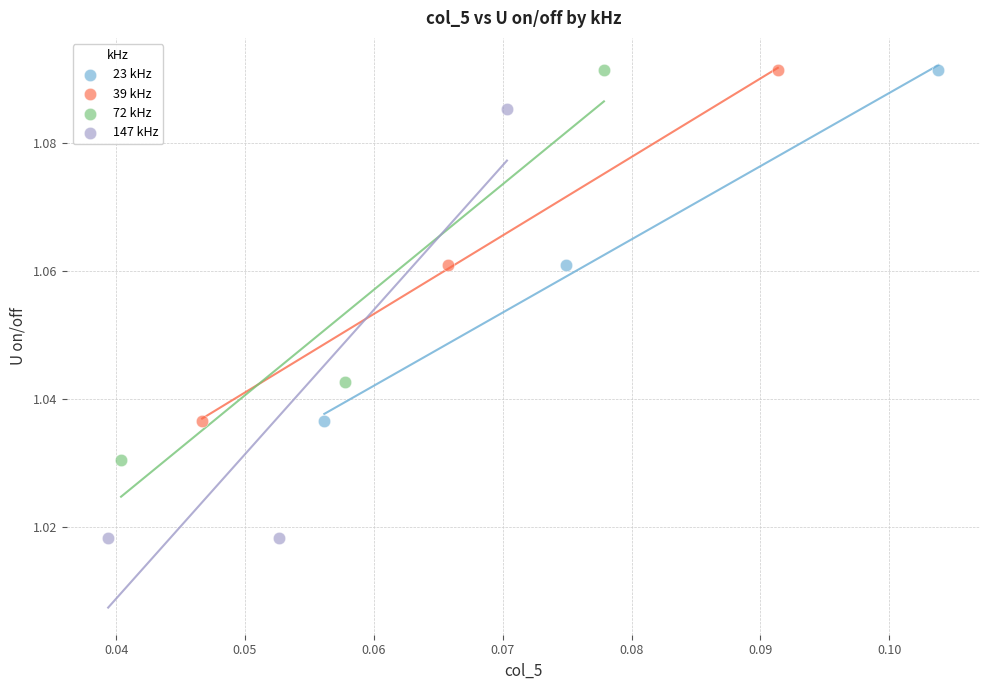

Which series reaches the minimum Y coordinate?

147 kHz